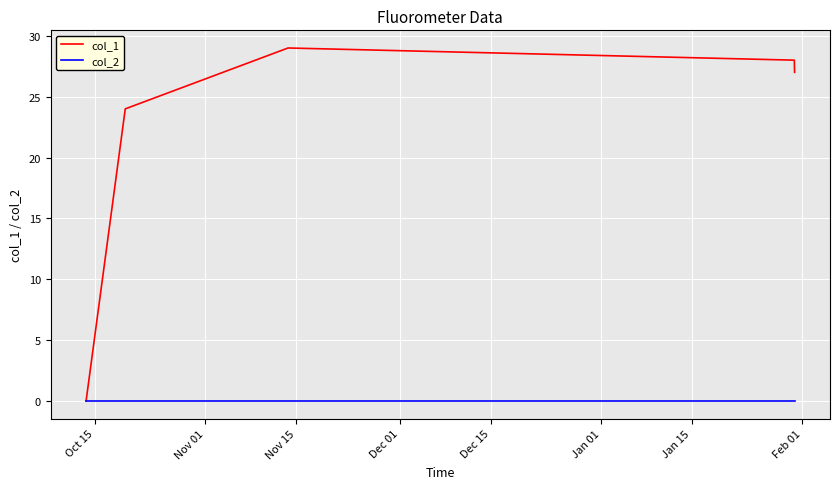

List the series in order of their overall mean, highest first.

col_1, col_2